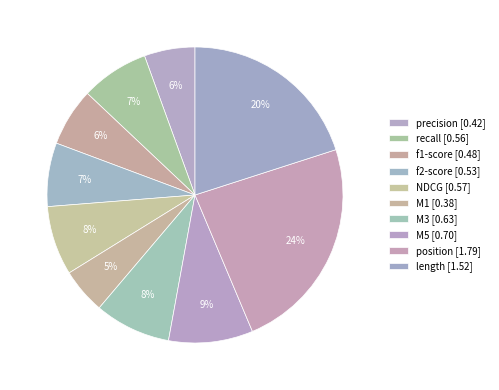

The length slice represents 20% of the pie. True or false?

True